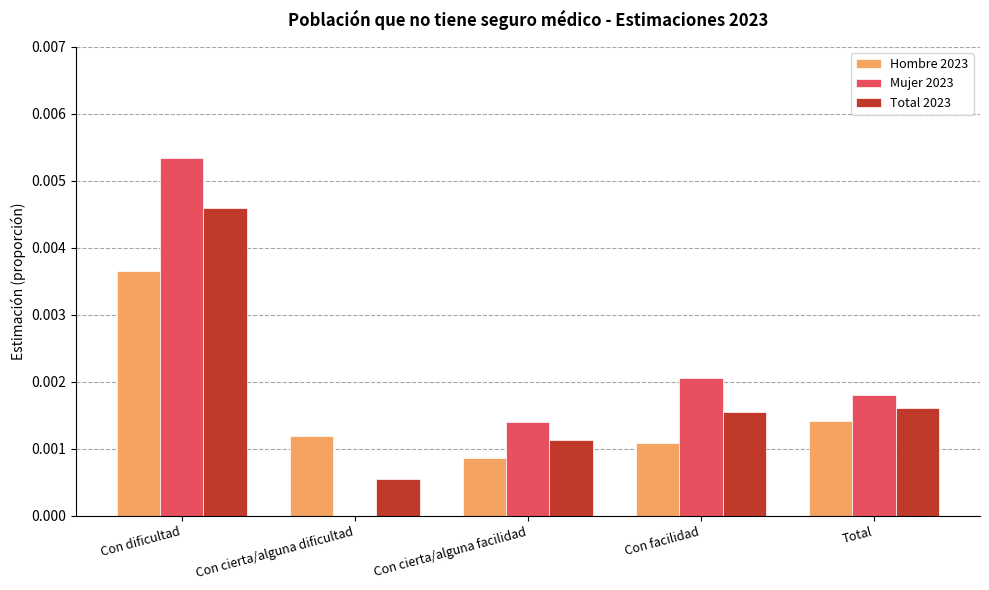

Which series changed the most between Con cierta/alguna facilidad and Total?

Hombre 2023